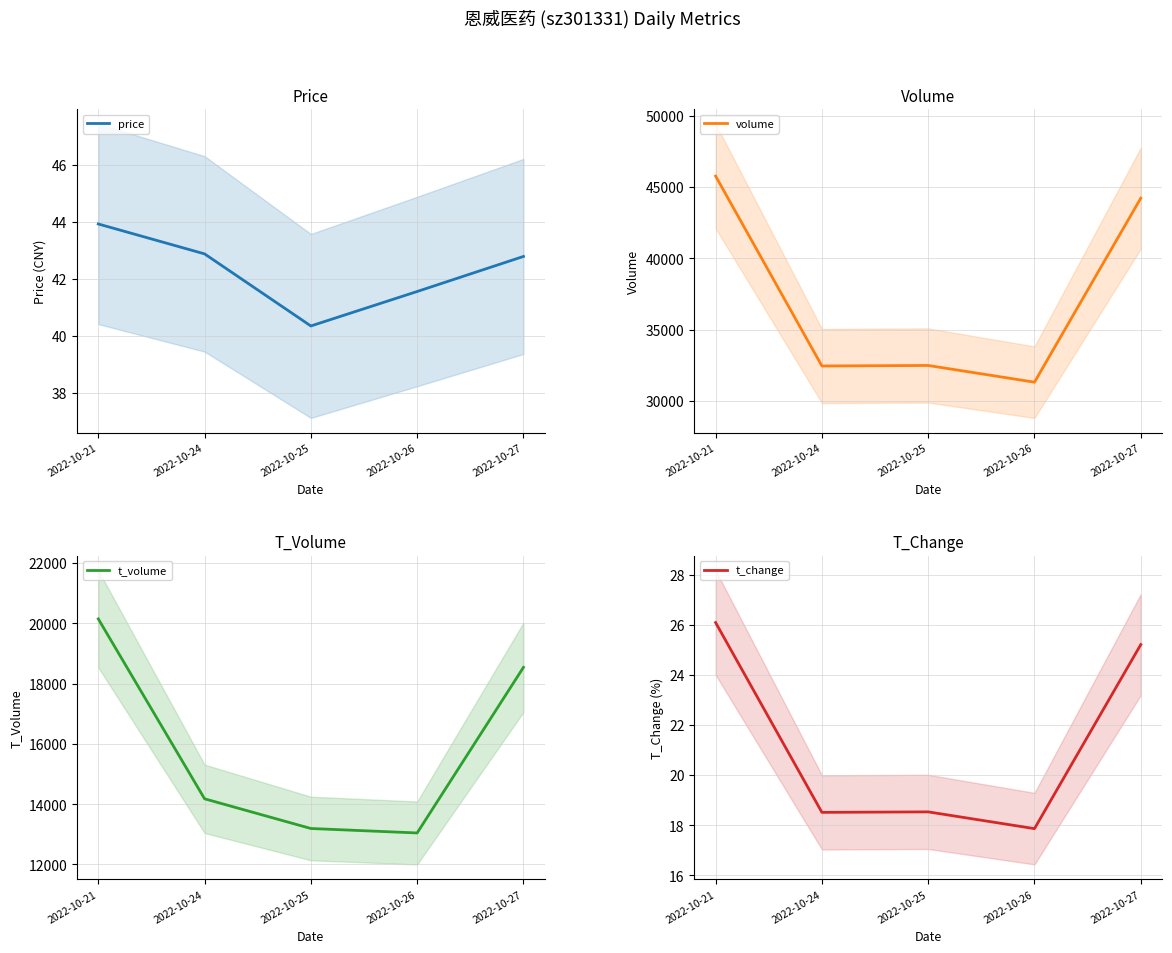

Between 2022-10-25 and 2022-10-27, which series saw the biggest shift?

volume